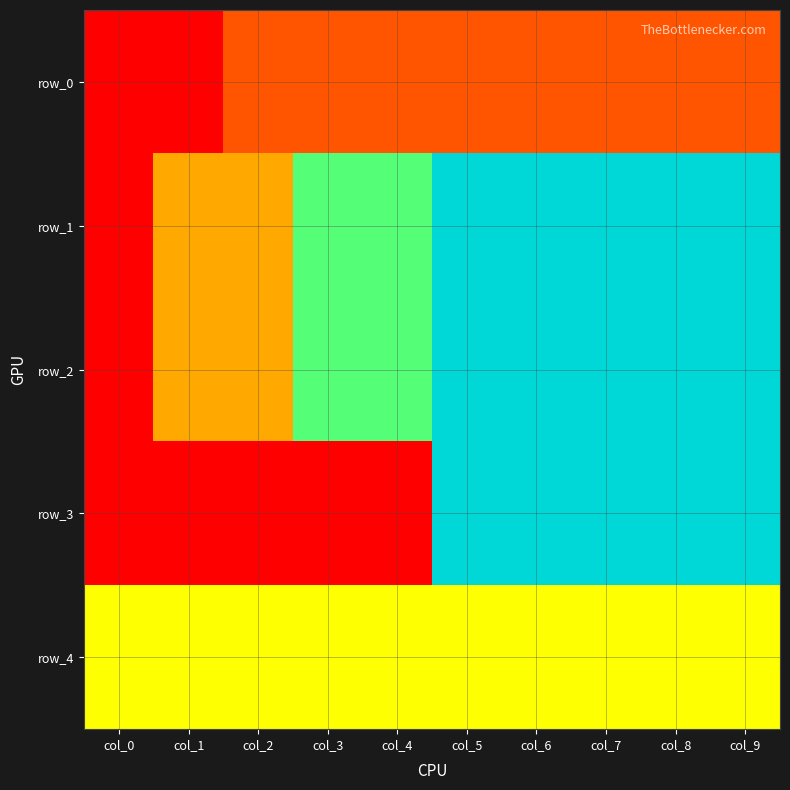

Which series changed the most between col_2 and col_8?

row_3